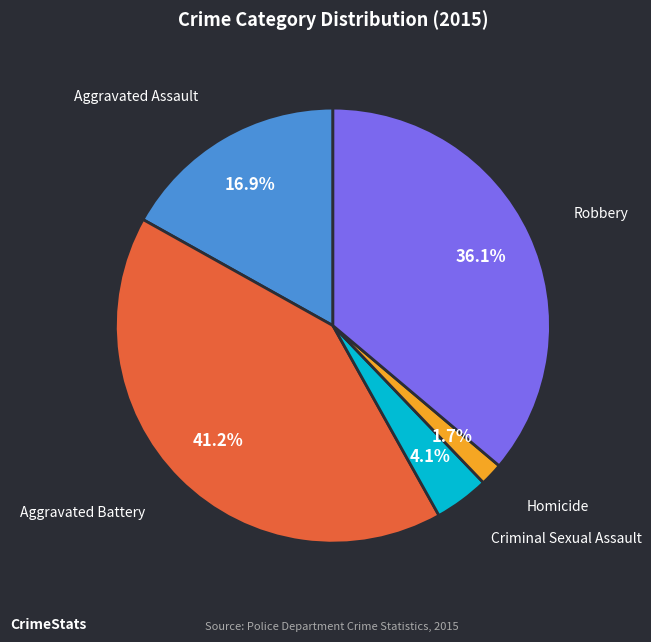

True or false: Aggravated Battery accounts for 41% of the total.

True